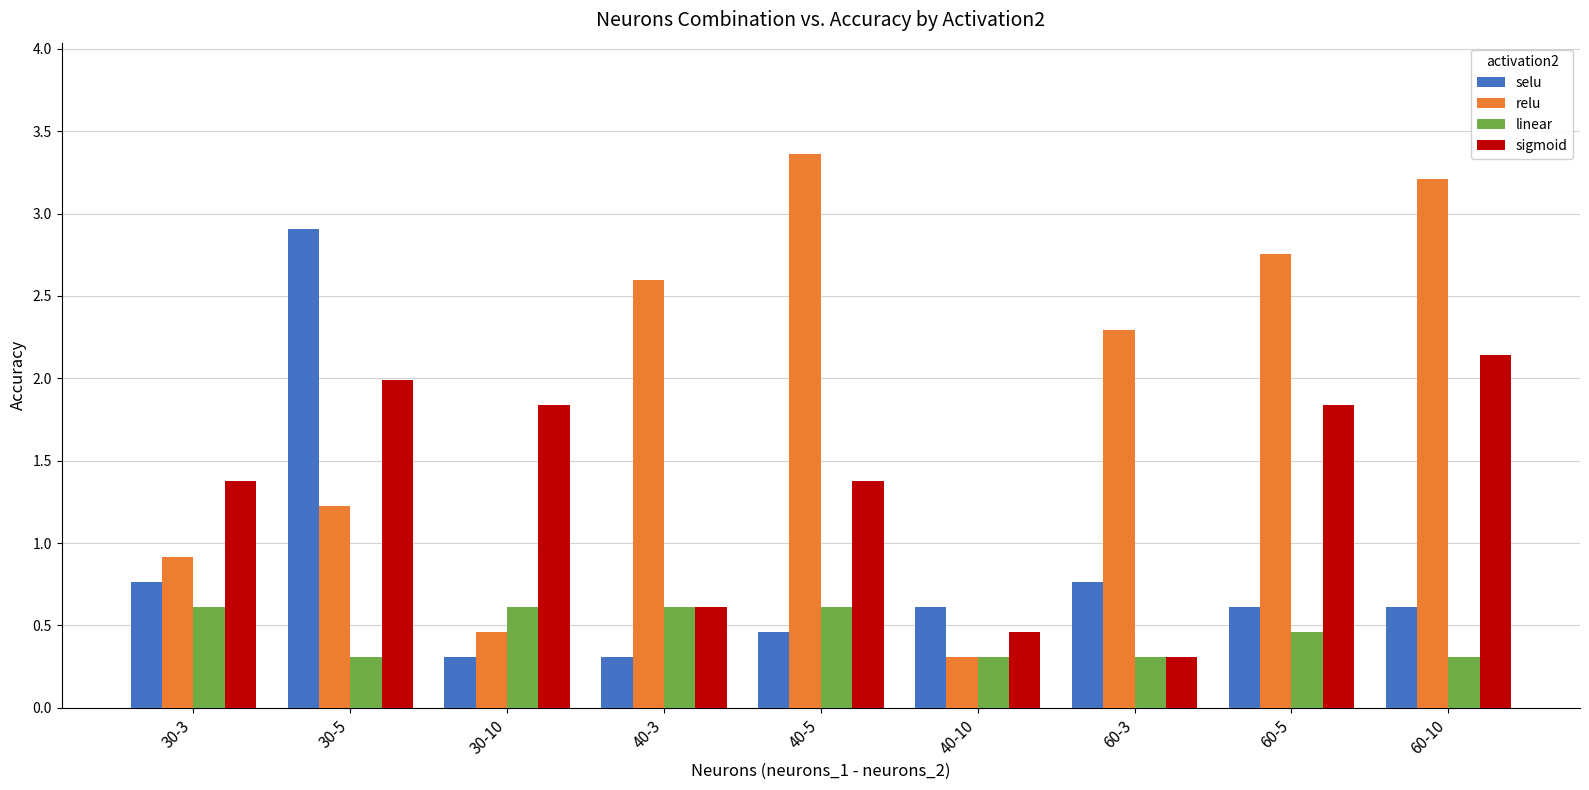

List the series in order of their overall mean, lowest first.

linear, selu, sigmoid, relu